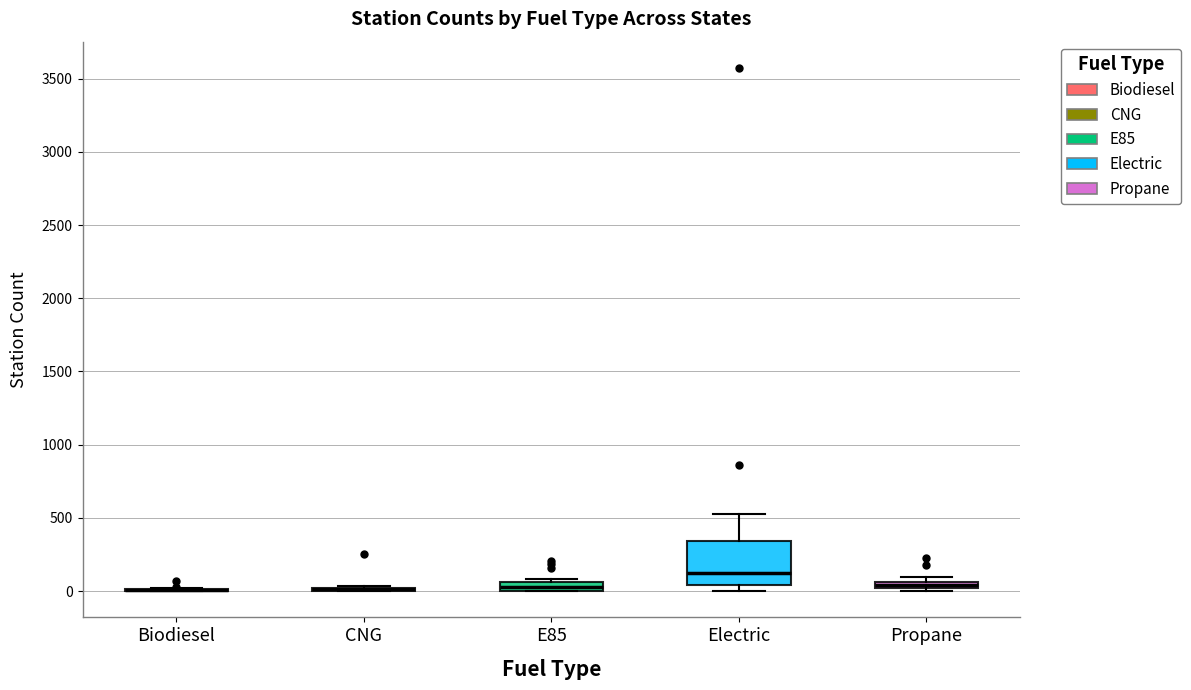

Comparing the boxes themselves (not the whiskers), which one is the tallest?

Electric